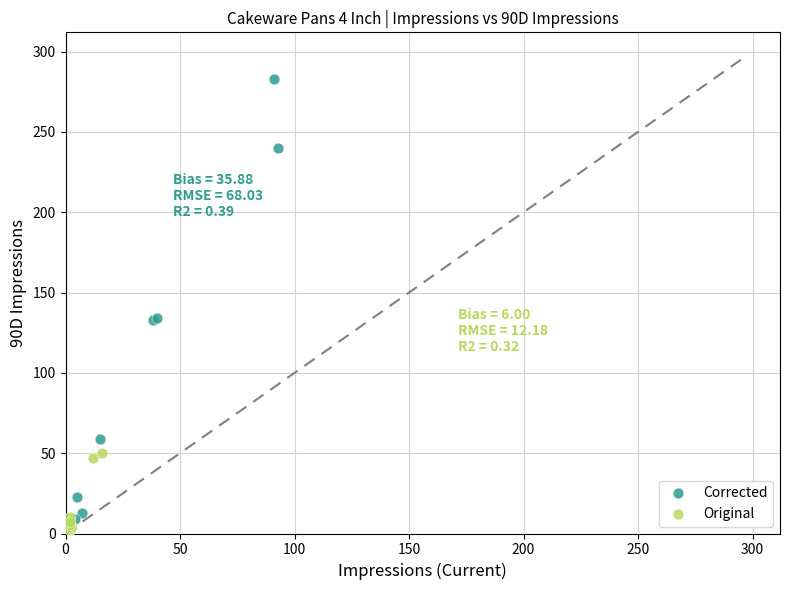

Which series has the widest spread of Y values?

Corrected